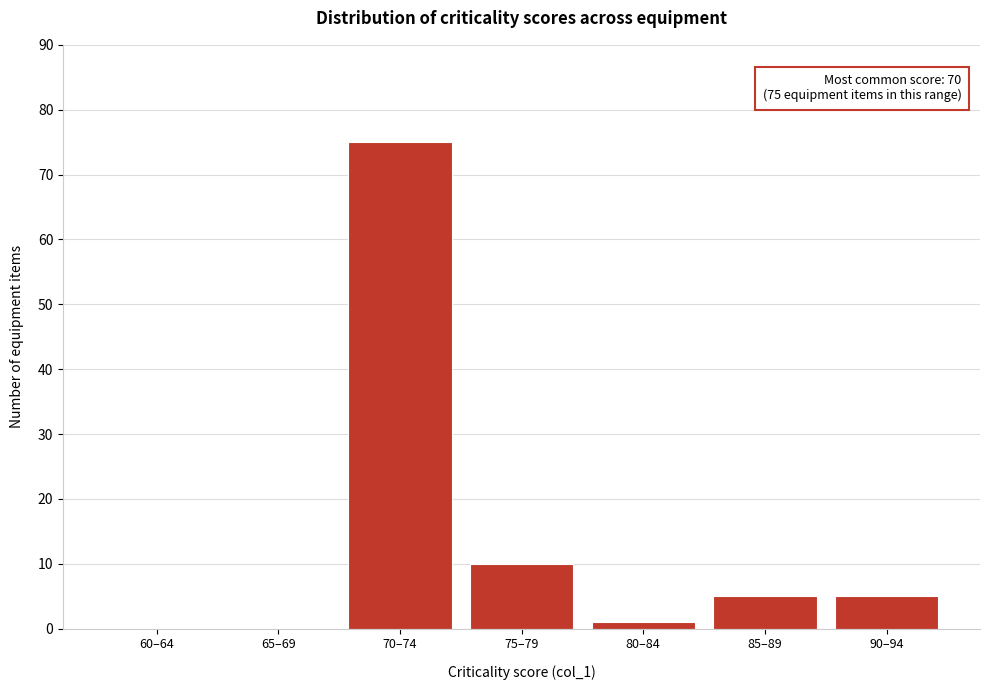

Reading right to left, what are all the values shown in this chart?

90–94=5	85–89=5	80–84=1	75–79=10	70–74=75	65–69=0	60–64=0